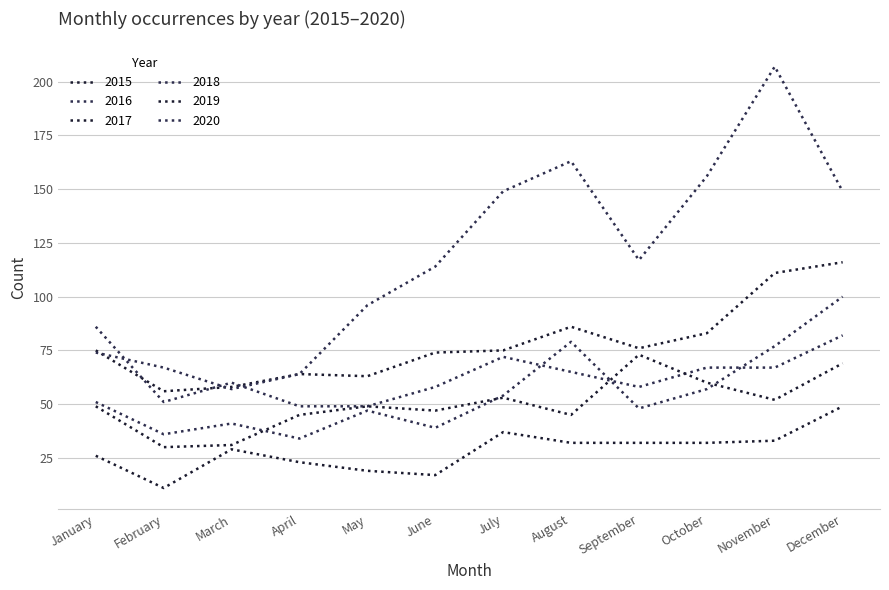

Reading left to right, transcribe all the data shown in this chart.

2015: January=26	February=11	March=29	April=23	May=19	June=17	July=37	August=32	September=32	October=32	November=33	December=49
2016: January=51	February=36	March=41	April=34	May=47	June=39	July=54	August=79	September=48	October=57	November=77	December=100
2017: January=75	February=56	March=58	April=64	May=63	June=74	July=75	August=86	September=76	October=83	November=111	December=116
2018: January=86	February=51	March=60	April=49	May=49	June=58	July=72	August=65	September=58	October=67	November=67	December=82
2019: January=49	February=30	March=31	April=45	May=49	June=47	July=53	August=45	September=73	October=60	November=52	December=69
2020: January=74	February=67	March=57	April=64	May=96	June=114	July=149	August=163	September=117	October=156	November=207	December=149